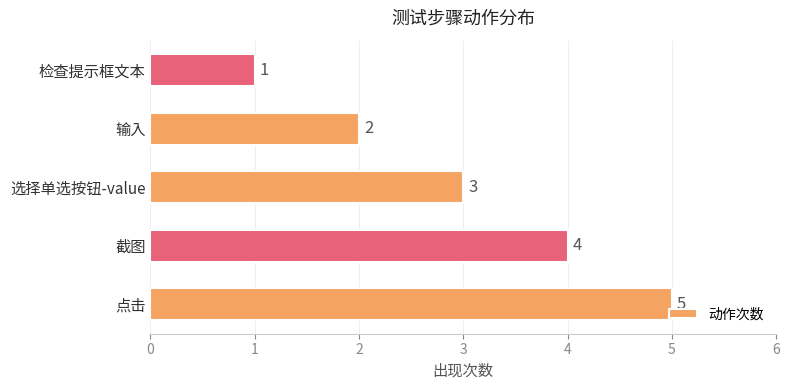

List the labels in order of value, smallest first.

检查提示框文本, 输入, 选择单选按钮-value, 截图, 点击